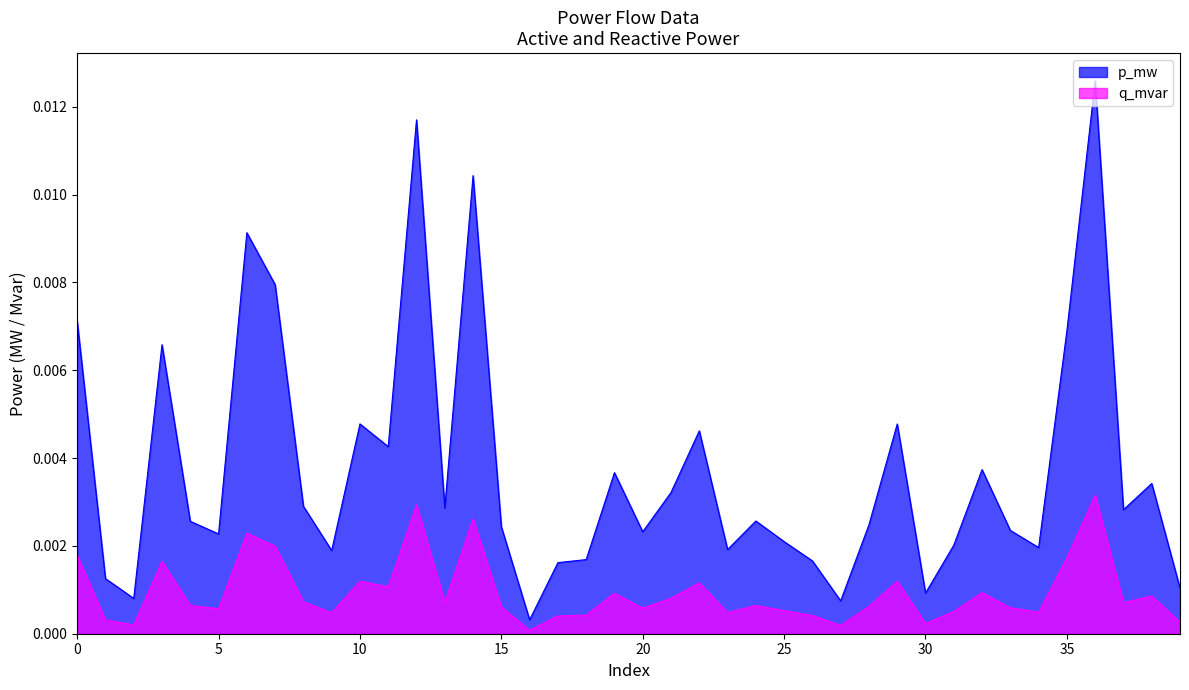

Rank the categories by q_mvar value from highest to lowest.

36, 12, 14, 6, 7, 0, 35, 3, 10, 29, 22, 11, 32, 19, 38, 21, 8, 13, 37, 24, 4, 28, 15, 33, 20, 5, 25, 31, 34, 23, 9, 18, 26, 17, 1, 39, 30, 2, 27, 16